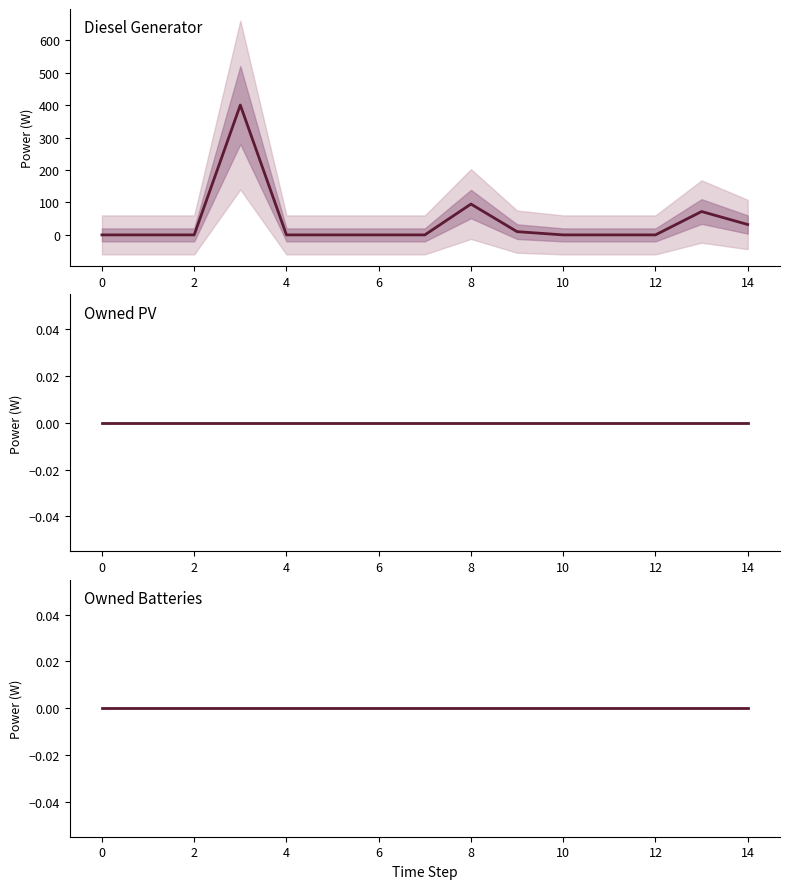

True or false: Owned Batteries has more than 2 points higher than both neighbors.

False